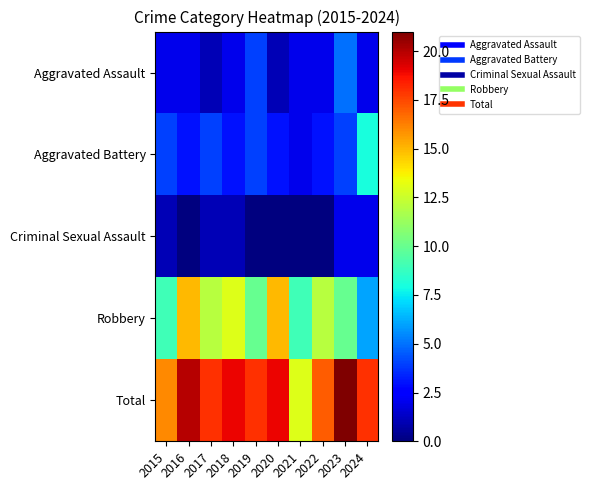

At how many categories does at least one series exceed 18?

4